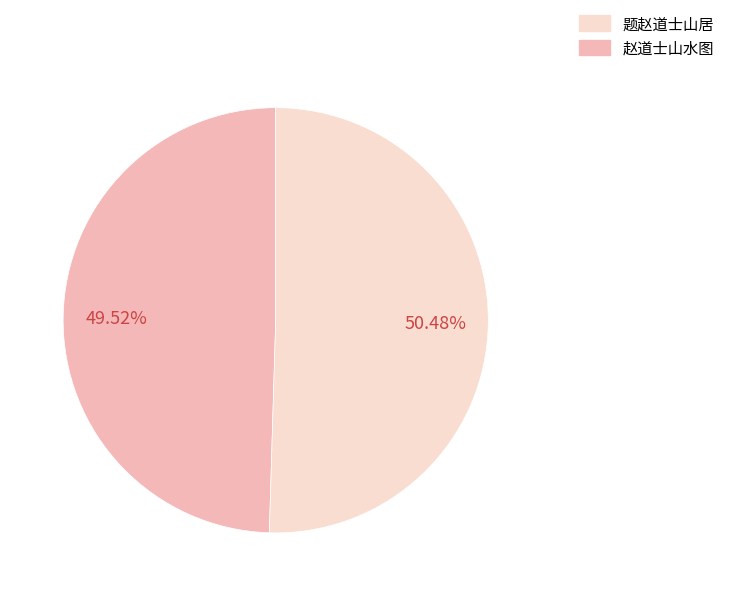

Is there a majority slice in this chart?

Yes